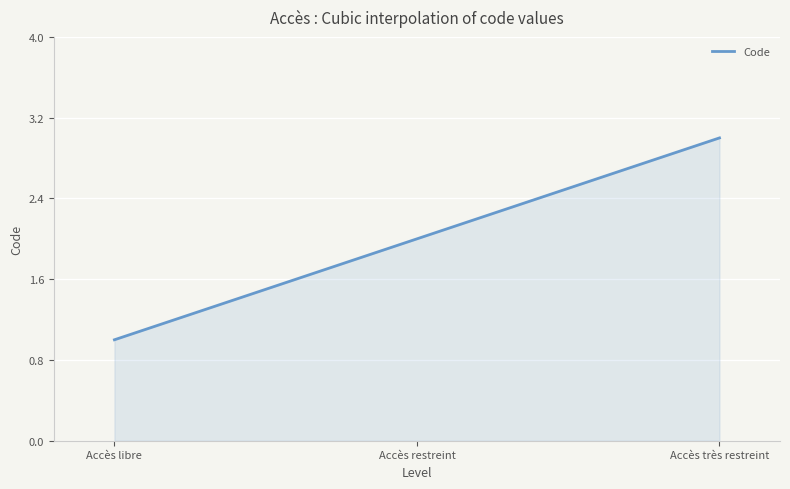

Does the chart display data point markers on the line(s)?

No